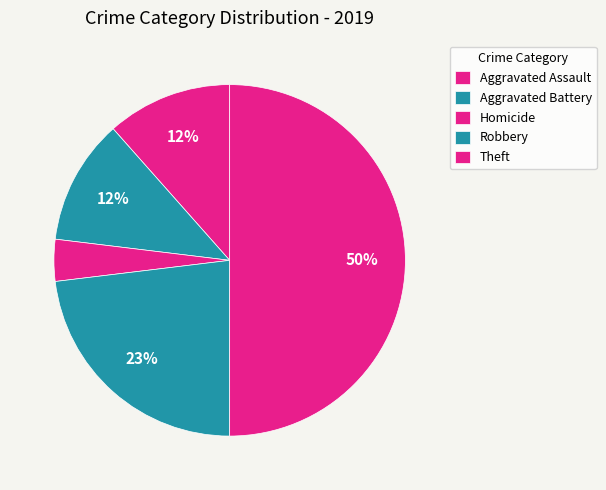

Which category has the biggest portion of the pie?

Theft